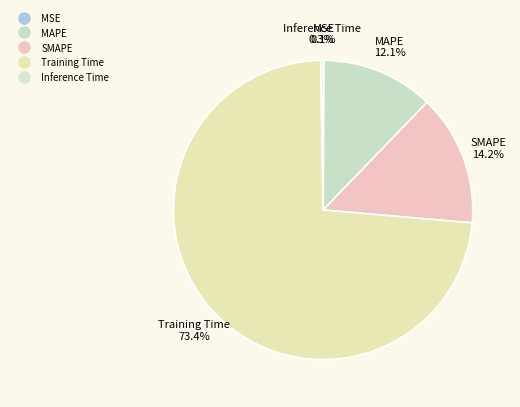

To the nearest percent, what portion does SMAPE represent?

14%